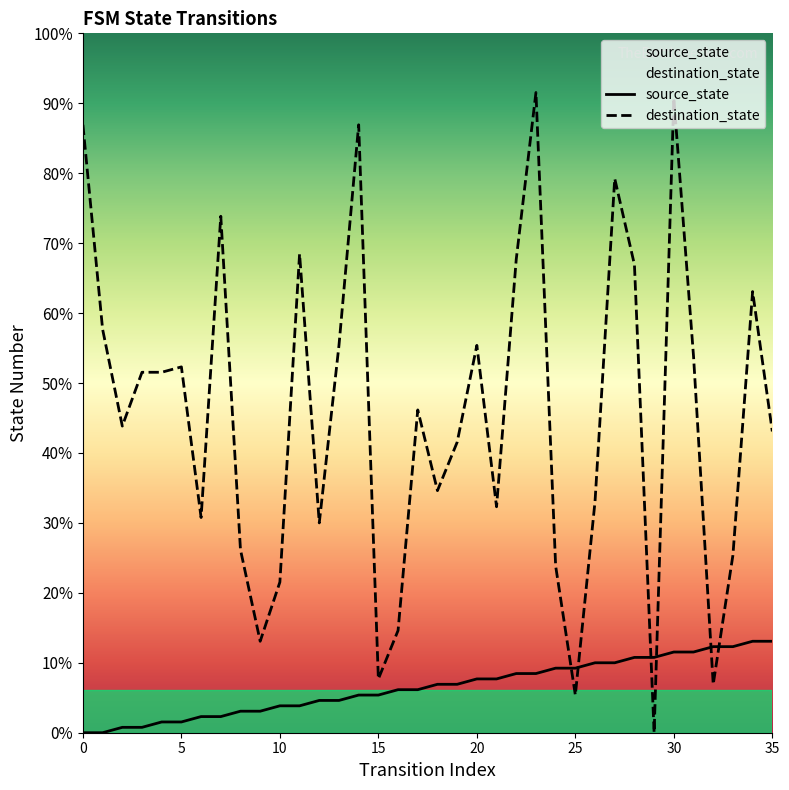

What is the difference between the second highest and minimum values in the source_state series?

17